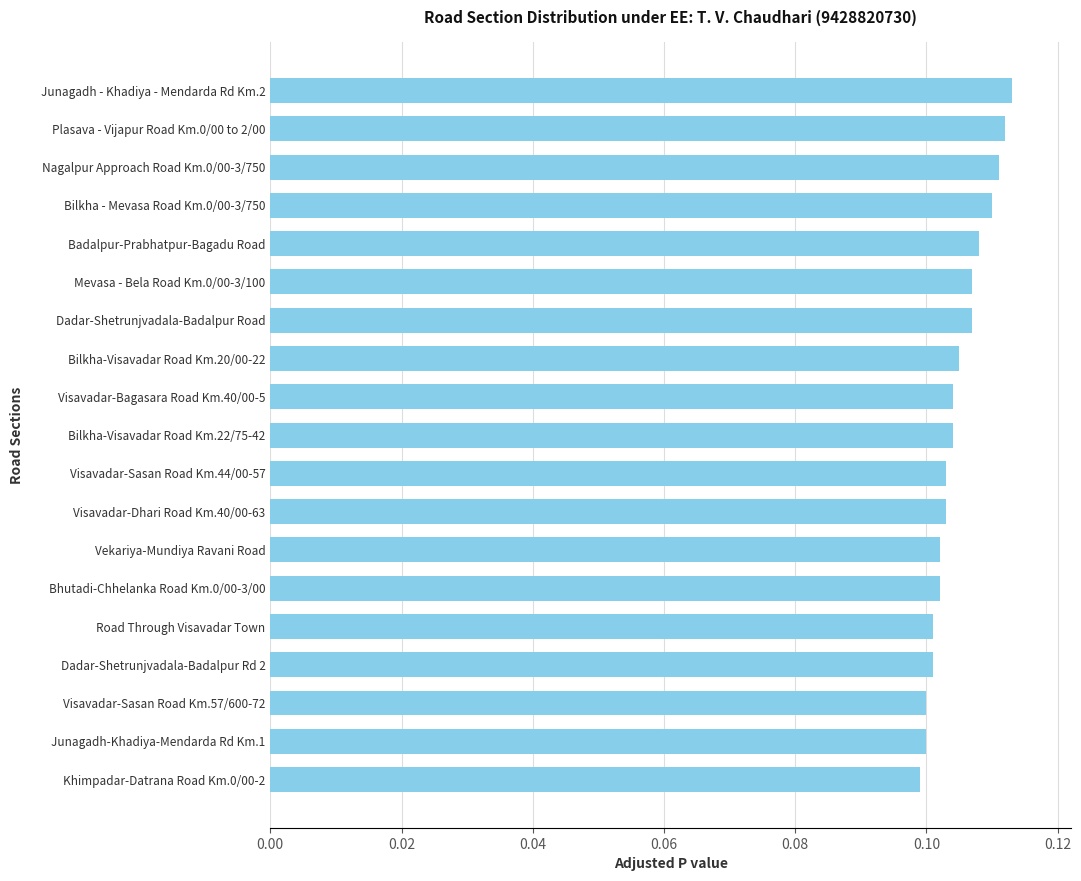

What is the sum of all values?

2.0